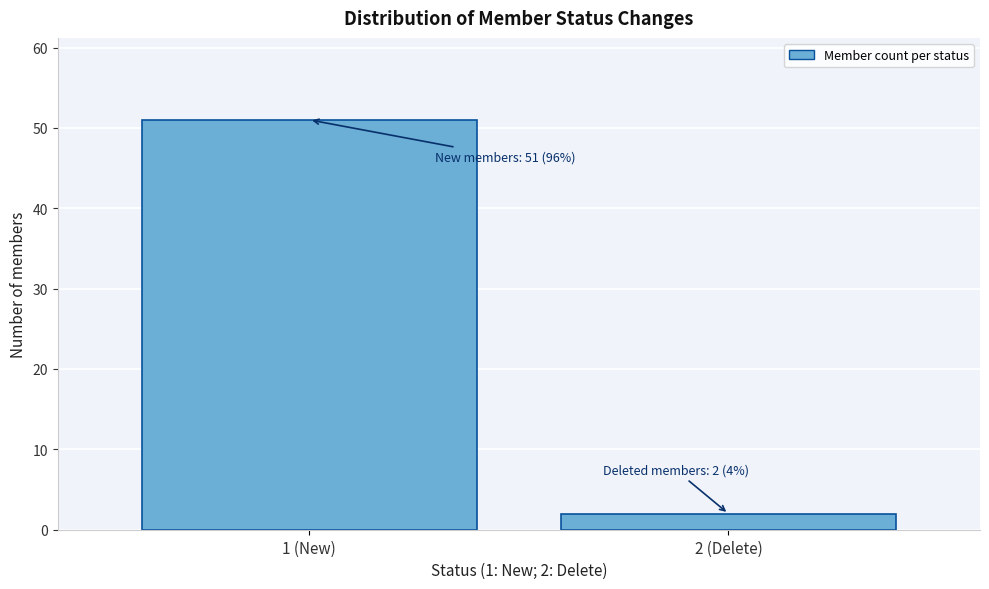

Reading left to right, transcribe all the data shown in this chart.

51	2